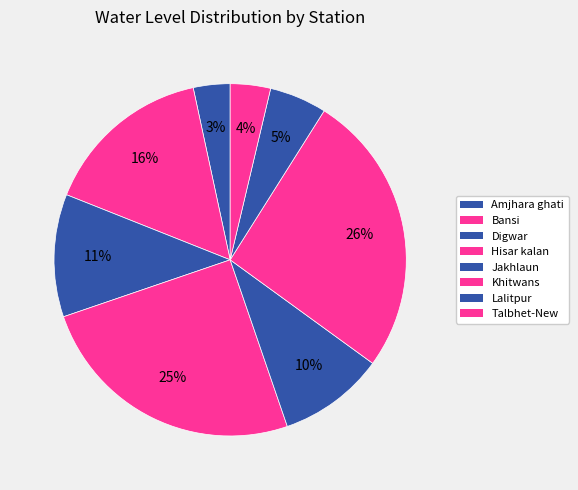

To the nearest percent, what percentage of the pie is Amjhara ghati?

3%